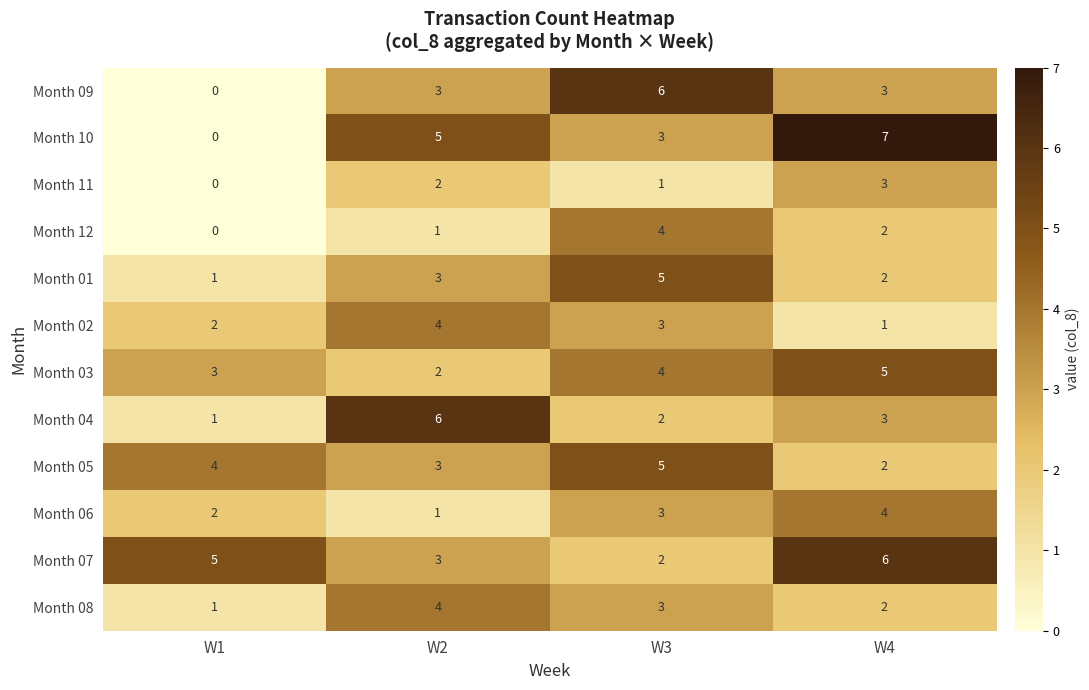

At how many categories does at least one series exceed 1?

4